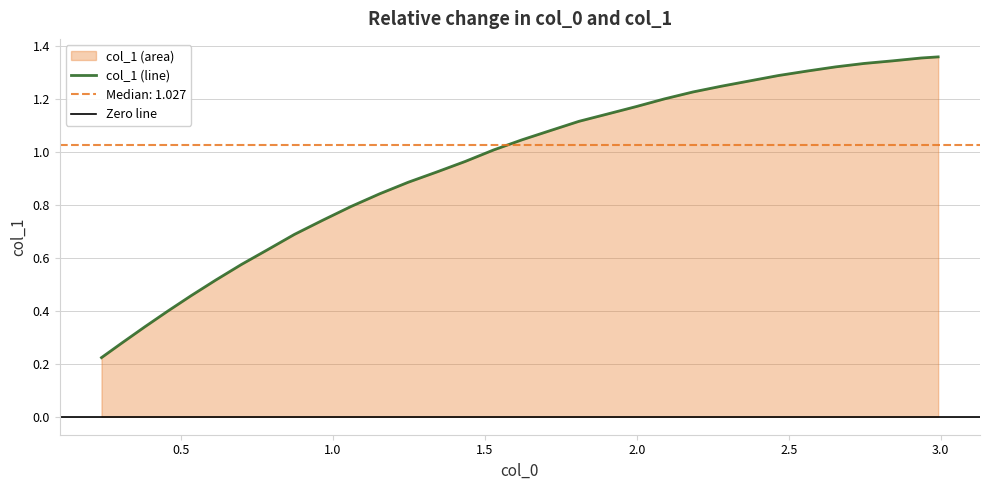

True or false: the data shows 1.6 at 19.

False